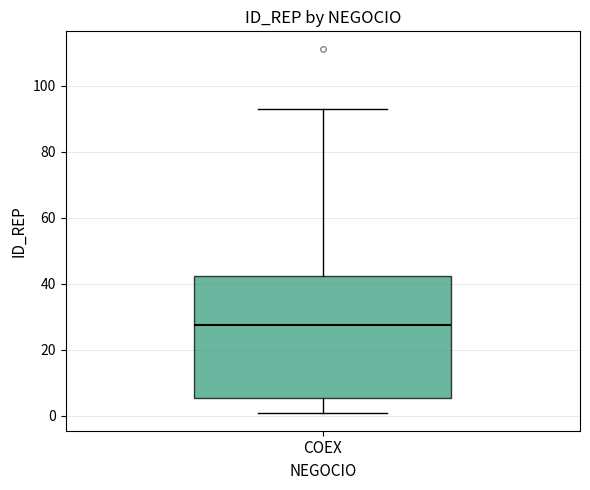

Transcribe this box plot: give where the median line is, the range the box spans, and where the two whiskers end, as read against the y-axis. The values are not printed on the chart, so give them approximately, as read against the axis.

median 28, box 6 to 42, whiskers 2 to 94